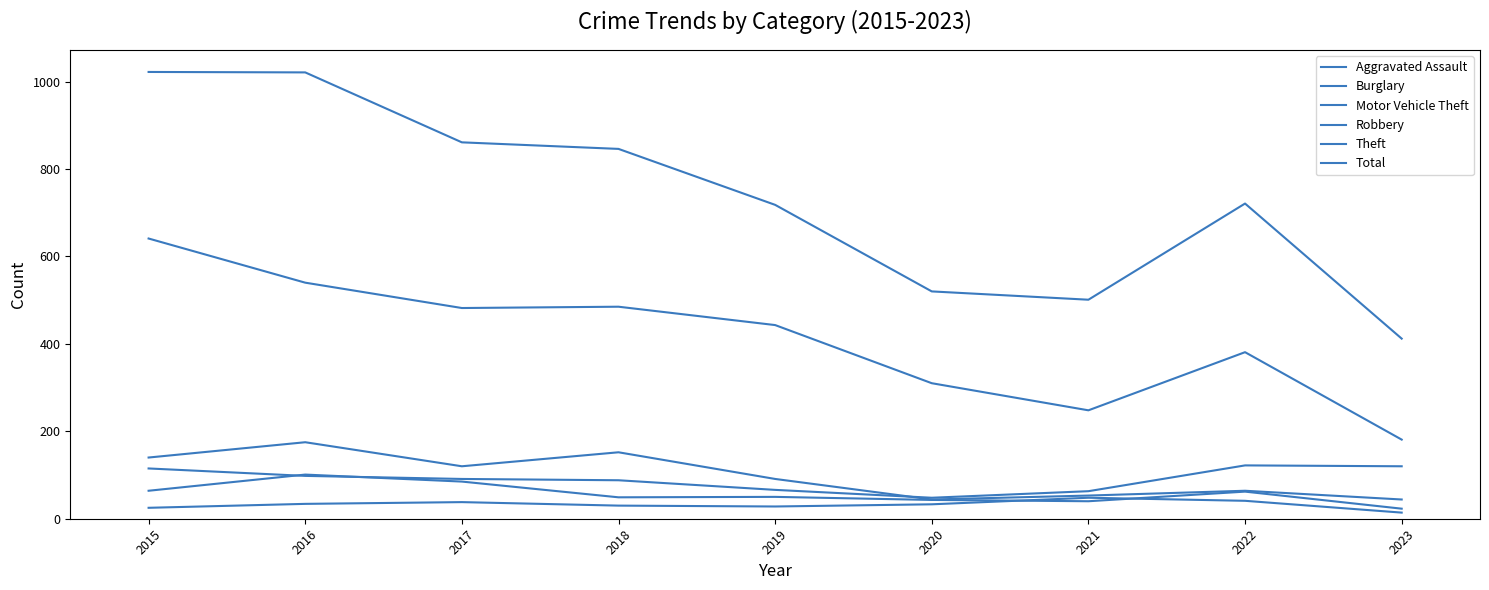

Which series changed the most between 2017 and 2022?

Total